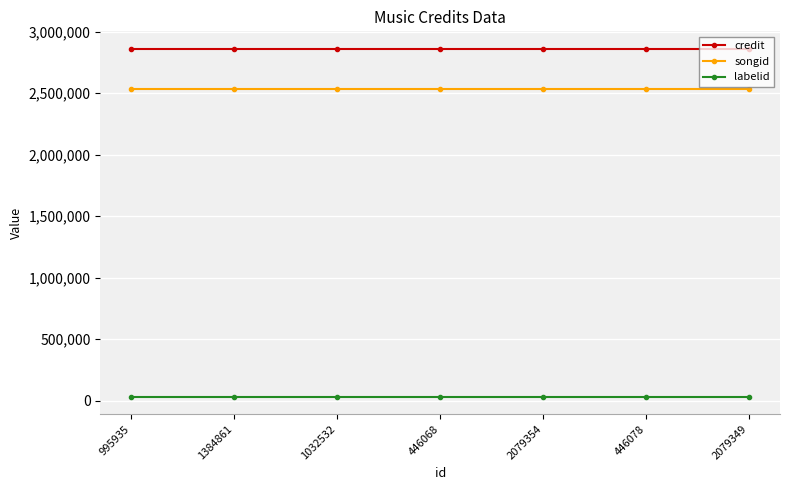

Reading right to left, extract all data points from this chart.

credit: 2079349=2861095	446078=2861095	2079354=2861095	446068=2861095	1032532=2861095	1384861=2861095	995935=2861095
songid: 2079349=2532663	446078=2532663	2079354=2532663	446068=2532663	1032532=2532663	1384861=2532663	995935=2532663
labelid: 2079349=34316	446078=34316	2079354=34316	446068=34316	1032532=34316	1384861=34316	995935=34316